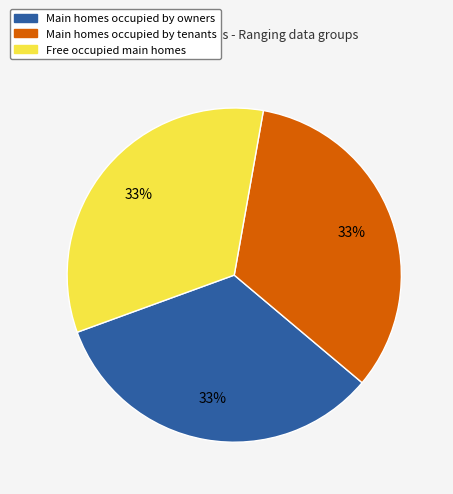

To the nearest percent, what portion does Free occupied main homes represent?

33%